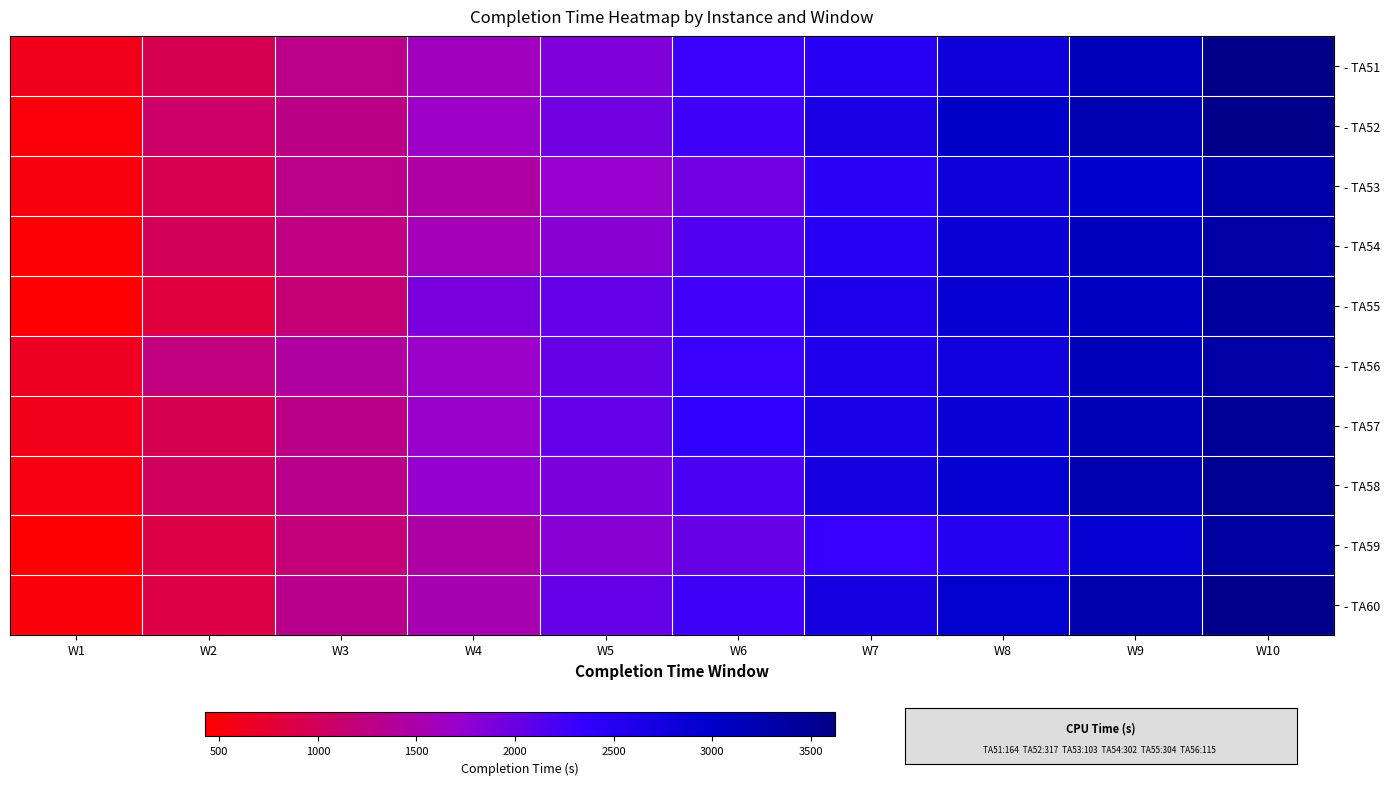

Reading right to left, what are all the values shown in this chart?

- TA51: W10=3624	W9=3162	W8=2815	W7=2489	W6=2296	W5=1872	W4=1624	W3=1298	W2=948	W1=609
- TA52: W10=3593	W9=3236	W8=3034	W7=2674	W6=2273	W5=1957	W4=1666	W3=1275	W2=1064	W1=482
- TA53: W10=3299	W9=2985	W8=2814	W7=2438	W6=1973	W5=1723	W4=1450	W3=1296	W2=939	W1=520
- TA54: W10=3326	W9=3131	W8=2855	W7=2497	W6=2156	W5=1801	W4=1576	W3=1231	W2=999	W1=473
- TA55: W10=3403	W9=3093	W8=2902	W7=2603	W6=2242	W5=2048	W4=1921	W3=1163	W2=814	W1=427
- TA56: W10=3356	W9=3152	W8=2782	W7=2602	W6=2302	W5=2026	W4=1688	W3=1432	W2=1219	W1=641
- TA57: W10=3476	W9=3186	W8=2867	W7=2656	W6=2401	W5=2040	W4=1706	W3=1280	W2=947	W1=591
- TA58: W10=3533	W9=3260	W8=2922	W7=2706	W6=2193	W5=1893	W4=1727	W3=1309	W2=1020	W1=532
- TA59: W10=3388	W9=2920	W8=2523	W7=2313	W6=2025	W5=1813	W4=1462	W3=1179	W2=876	W1=440
- TA60: W10=3575	W9=3270	W8=2964	W7=2729	W6=2273	W5=2041	W4=1530	W3=1312	W2=864	W1=501